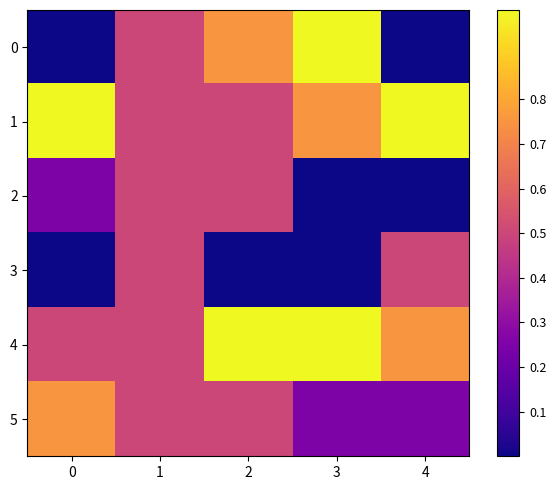

Reading right to left, list all the values displayed in this chart.

0: 4=0.0	3=1.0	2=0.8	1=0.5	0=0.0
1: 4=1.0	3=0.8	2=0.5	1=0.5	0=1.0
2: 4=0.0	3=0.0	2=0.5	1=0.5	0=0.2
3: 4=0.5	3=0.0	2=0.0	1=0.5	0=0.0
4: 4=0.8	3=1.0	2=1.0	1=0.5	0=0.5
5: 4=0.2	3=0.2	2=0.5	1=0.5	0=0.8